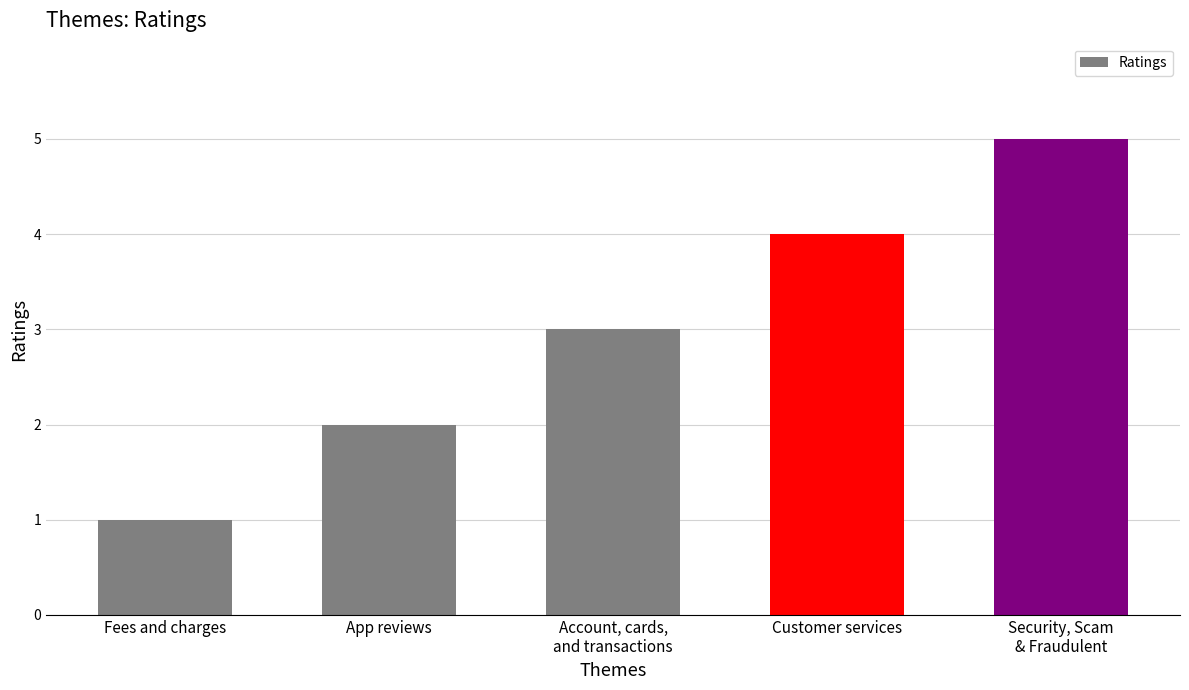

What is the label of the 1st bar from the left?

Fees and charges